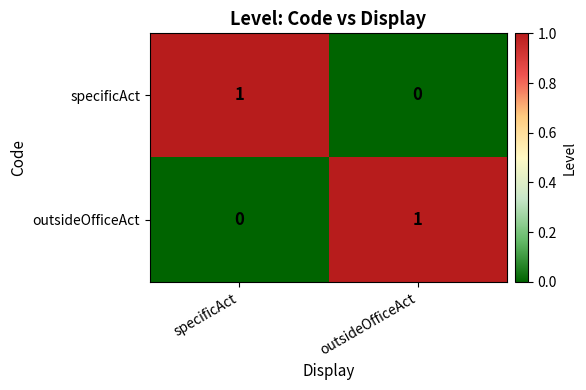

What is the spread (max minus min) of values at specificAct?

1